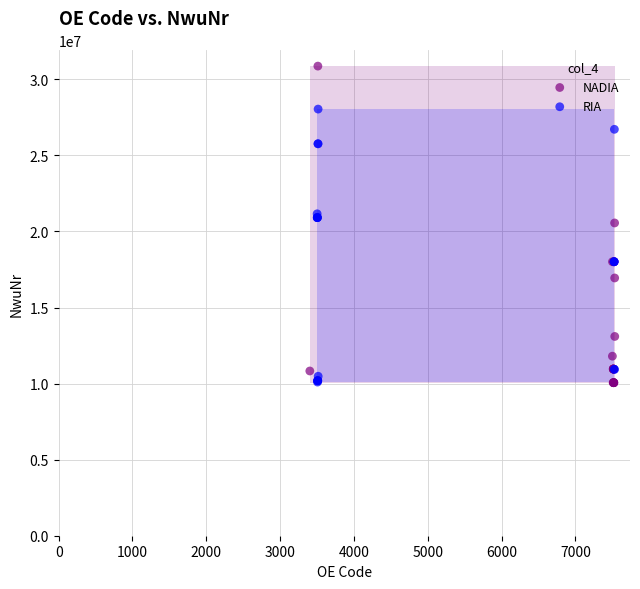

Which series has the widest spread of Y values?

NADIA